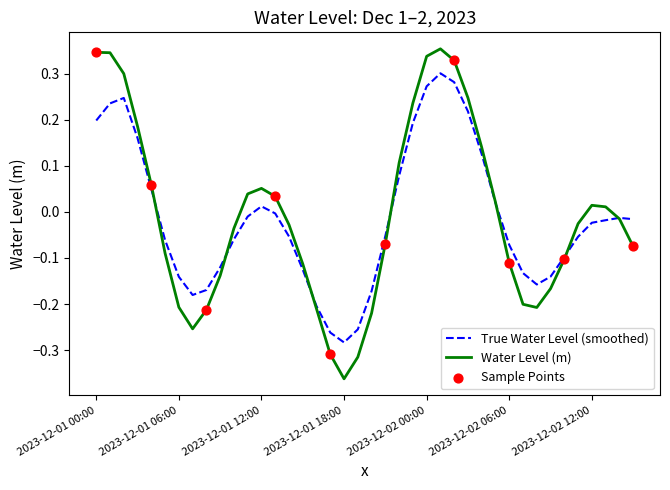

Which series has the widest spread of values?

Water Level (m)